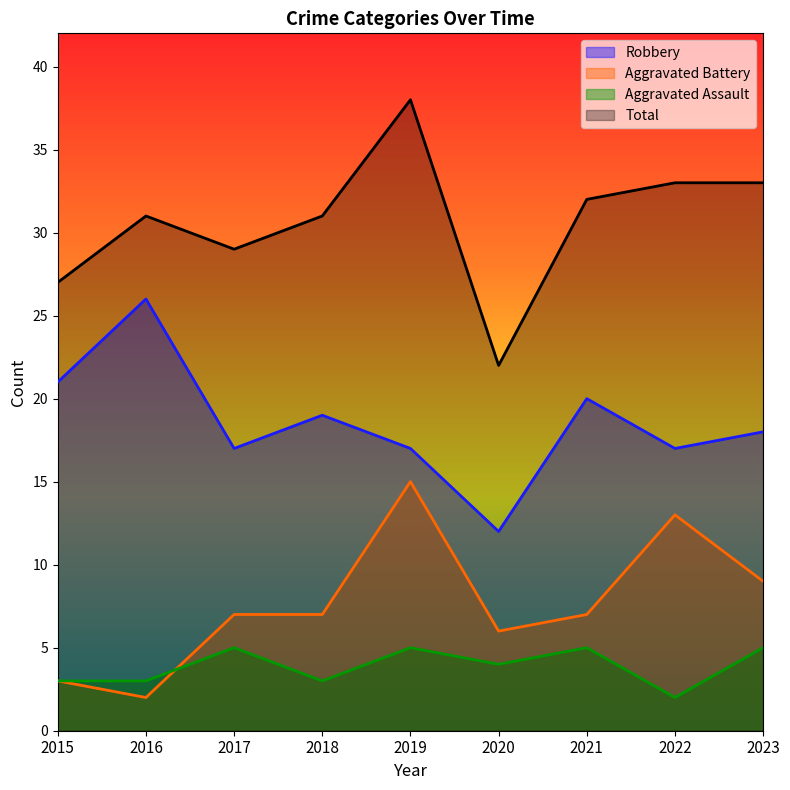

Is the value of Total at 2022 greater than the value of Aggravated Assault at 2023?

Yes